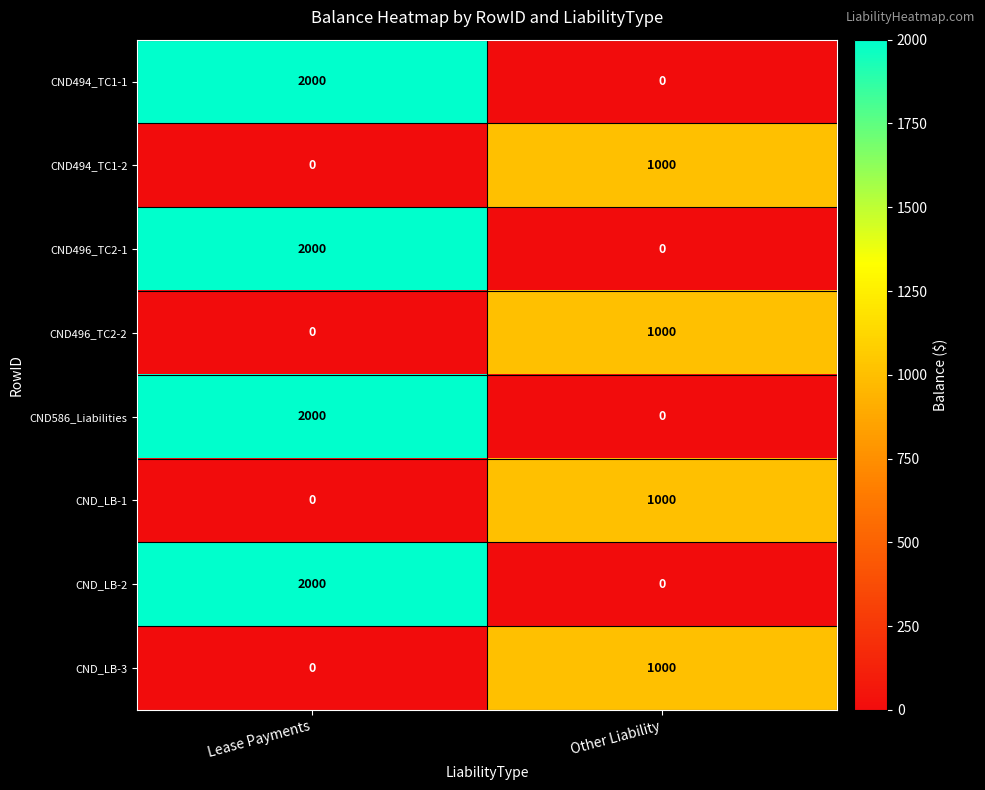

What is the spread (max minus min) of values at Other Liability?

1000